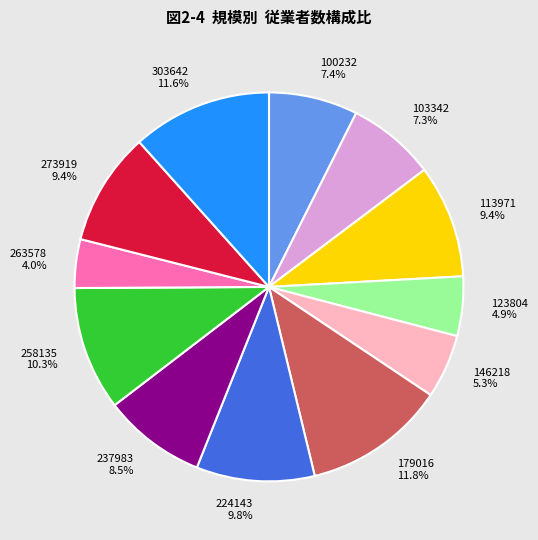

Which slice is the smallest?

263578